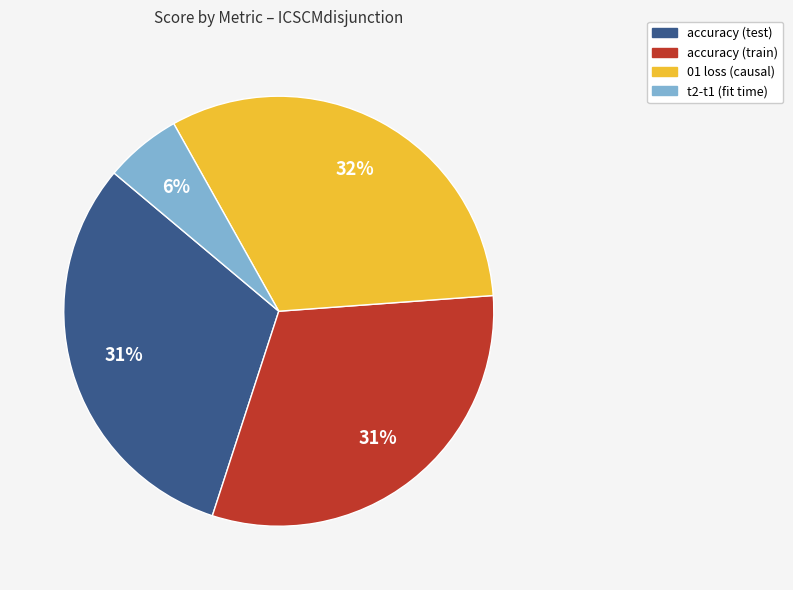

True or false: accuracy (train) accounts for 31% of the total.

True